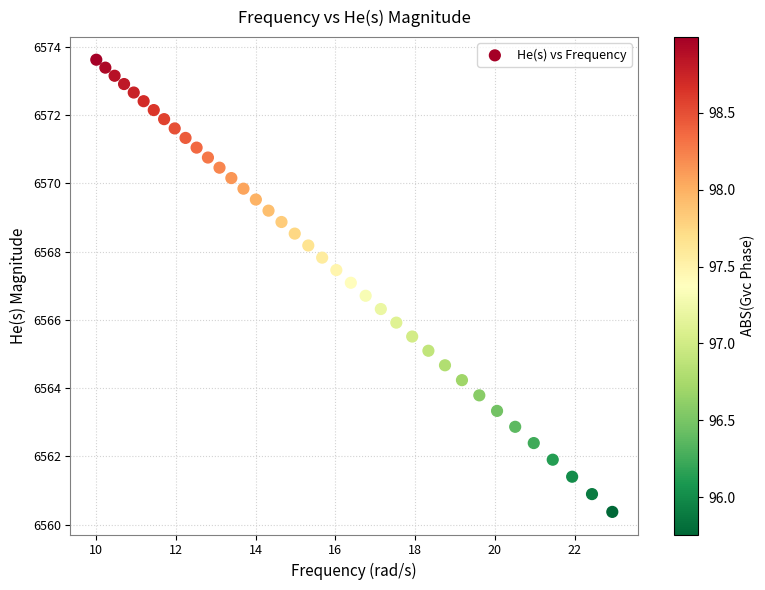

What is the range of X values (max minus min)?

12.9